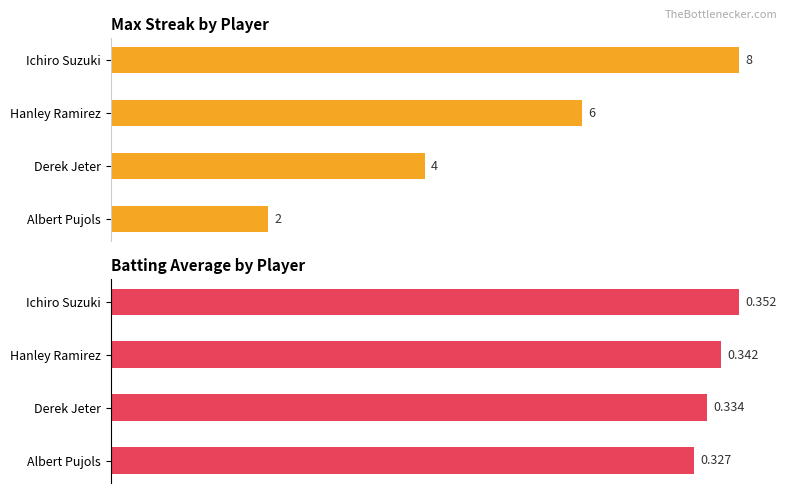

Is it true that Max Streak equals 0.3 at Derek Jeter?

False